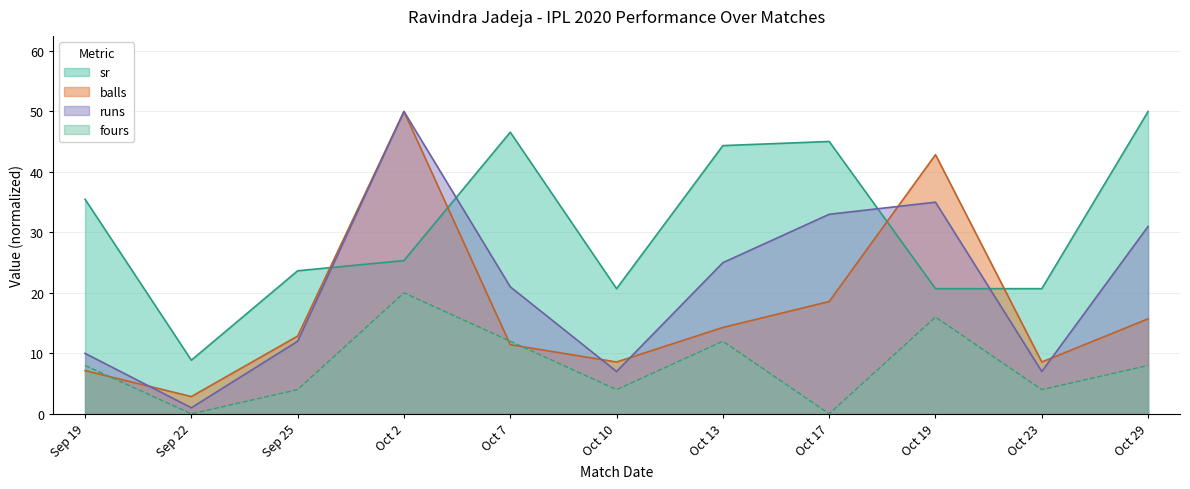

List the series in order of their overall mean, lowest first.

fours, balls, runs, sr